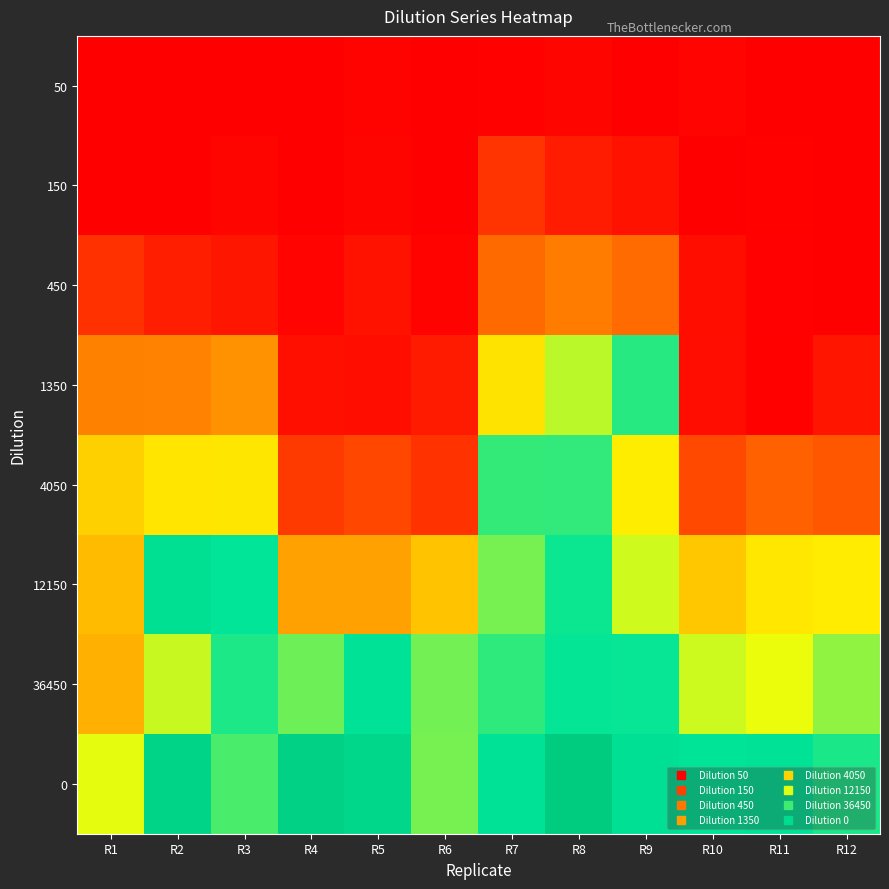

Reading left to right, extract all data points from this chart.

50: R1=90	R2=80	R3=50	R4=120	R5=6010	R6=1910	R7=3800	R8=7560	R9=150	R10=6550	R11=90	R12=140
150: R1=2200	R2=70	R3=7690	R4=80	R5=7970	R6=1480	R7=65380	R8=36100	R9=25200	R10=180	R11=4480	R12=20
450: R1=61580	R2=39810	R3=28290	R4=7060	R5=23470	R6=6000	R7=134170	R8=169000	R9=136210	R10=19170	R11=3580	R12=90
1350: R1=178180	R2=182300	R3=213080	R4=20620	R5=19360	R6=34660	R7=335910	R8=407230	R9=479480	R10=17480	R11=3850	R12=27240
4050: R1=308690	R2=337650	R3=339060	R4=72900	R5=88910	R6=63030	R7=473480	R8=474460	R9=350530	R10=90560	R11=119610	R12=106540
12150: R1=279370	R2=522710	R3=498650	R4=240760	R5=240100	R6=291020	R7=440810	R8=492390	R9=397800	R10=296260	R11=341740	R12=348200
36450: R1=264890	R2=400780	R3=484520	R4=444840	R5=512730	R6=442720	R7=475800	R8=495710	R9=495520	R10=399090	R11=383180	R12=428570
0: R1=386900	R2=581660	R3=461850	R4=594640	R5=566660	R6=440740	R7=510090	R8=623570	R9=521620	R10=501420	R11=514480	R12=484740